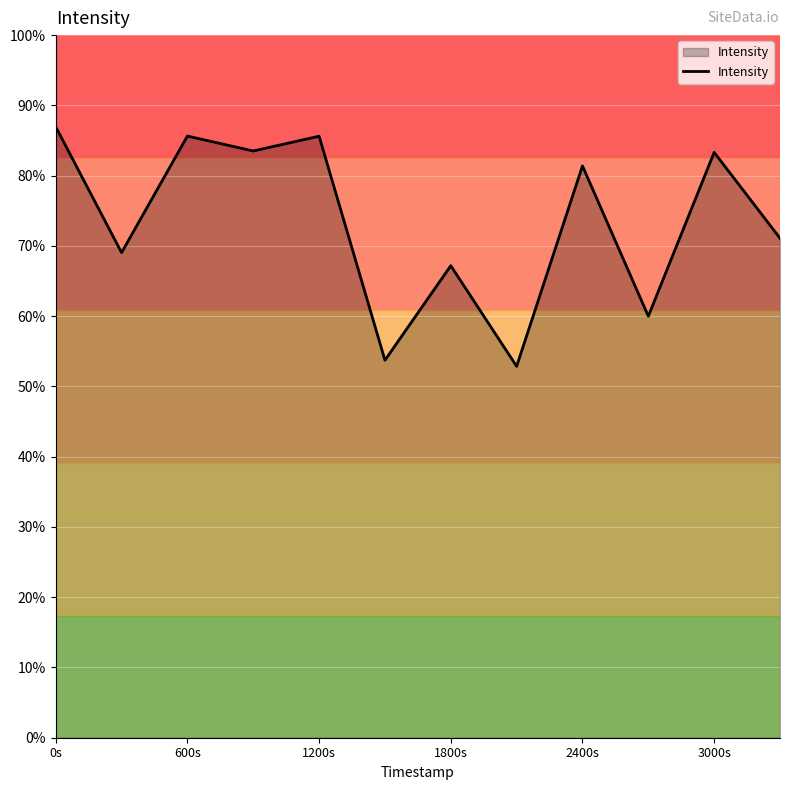

Does the chart display data point markers on the line(s)?

No